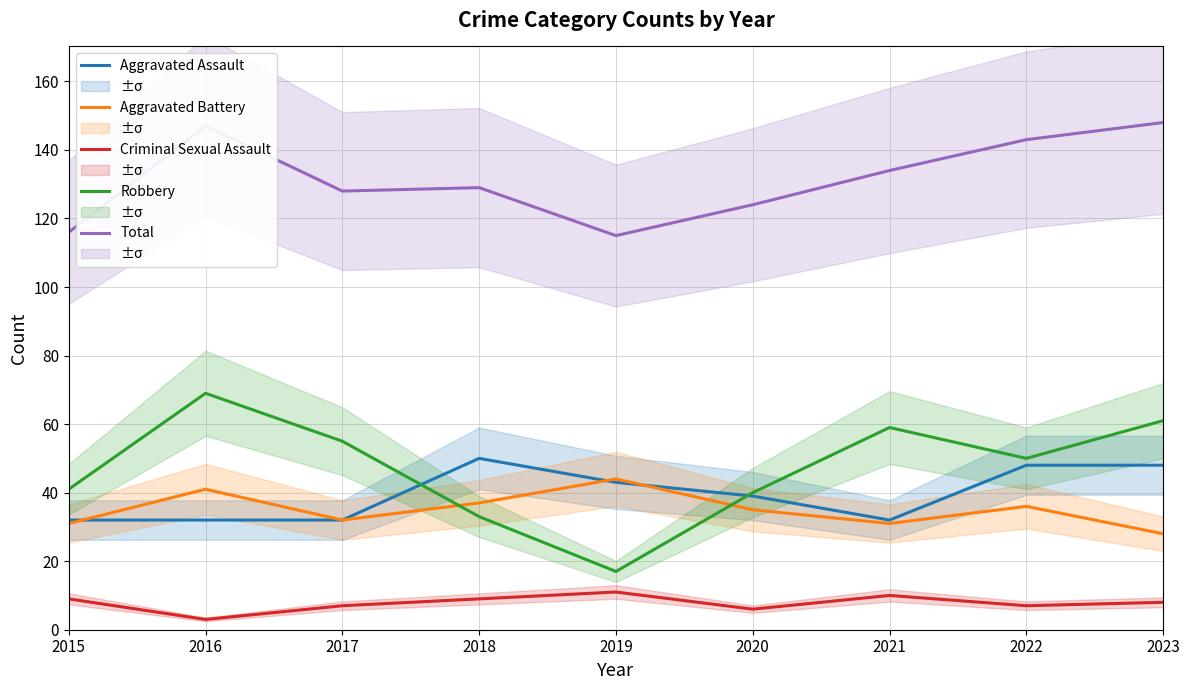

What is the minimum value shown in the chart?

3